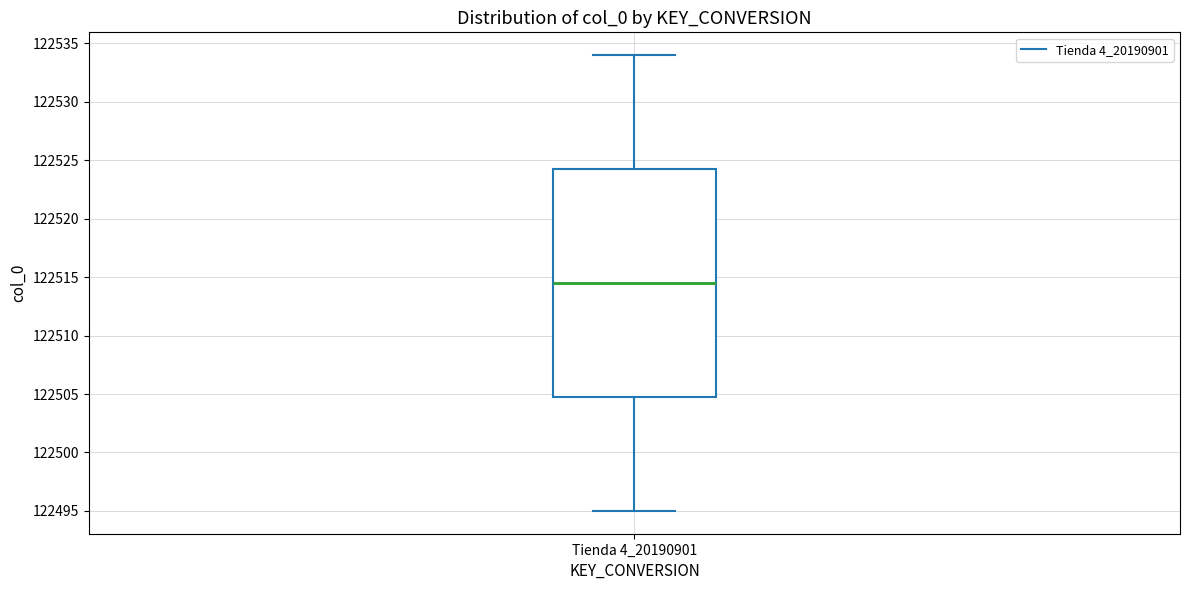

Where does the lower whisker of the box for Tienda 4_20190901 end on the y-axis? The values are not printed on the chart, so give them approximately, as read against the axis.

122495.0